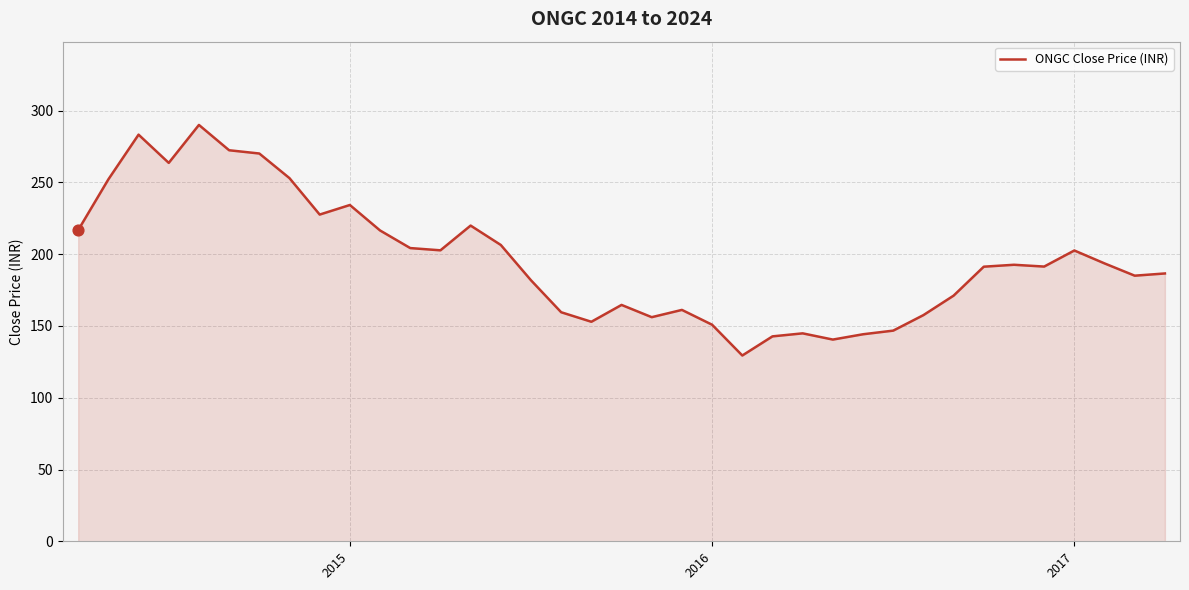

What is the minimum value shown in the chart?

129.4